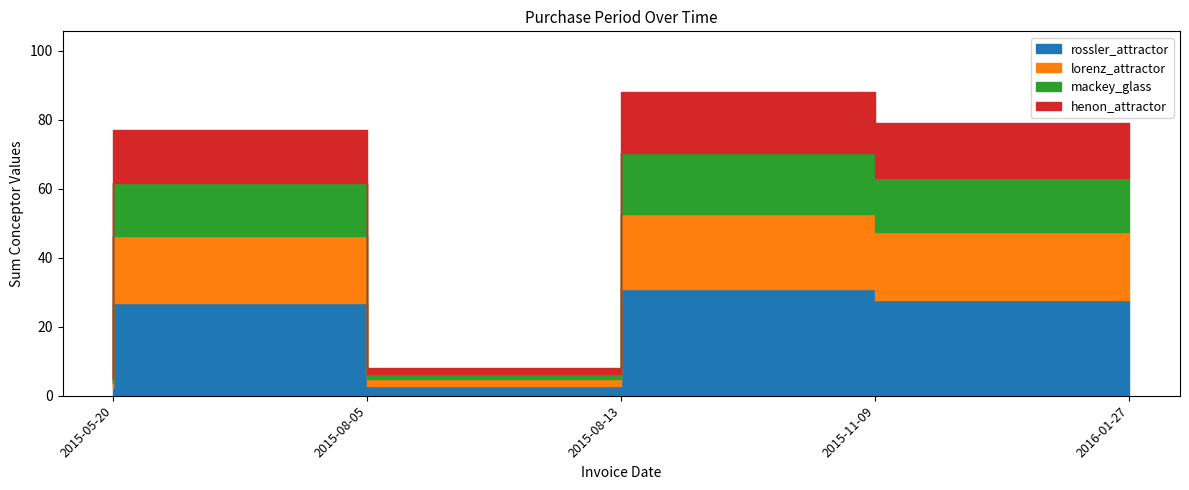

Rank the categories by value from highest to lowest.

2015-11-09, 2016-01-27, 2015-08-05, 2015-08-13, 2015-05-20